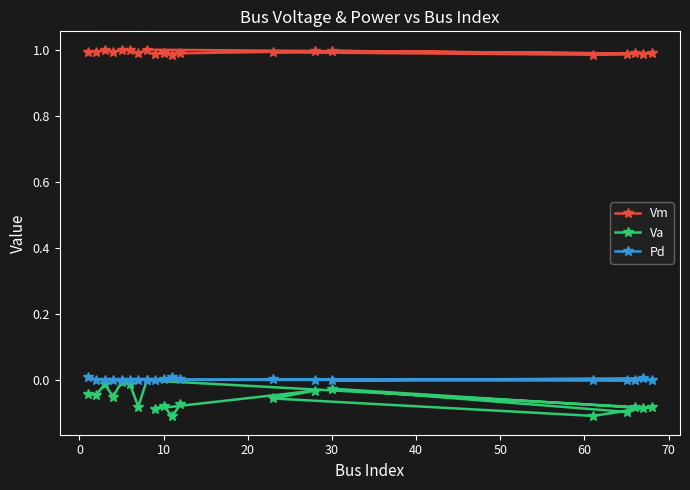

Does the chart display data point markers on the line(s)?

Yes